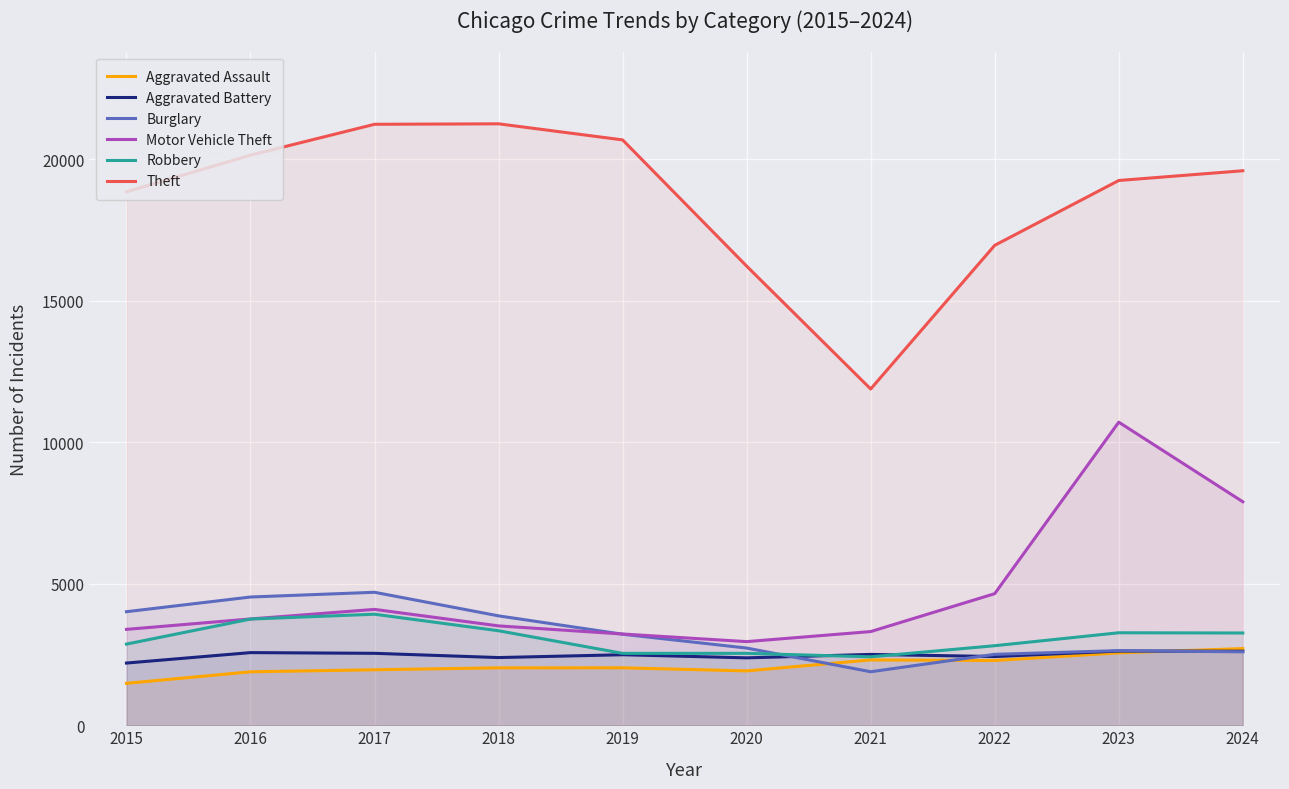

The value of Motor Vehicle Theft at 2018 is 2201. True or false?

False